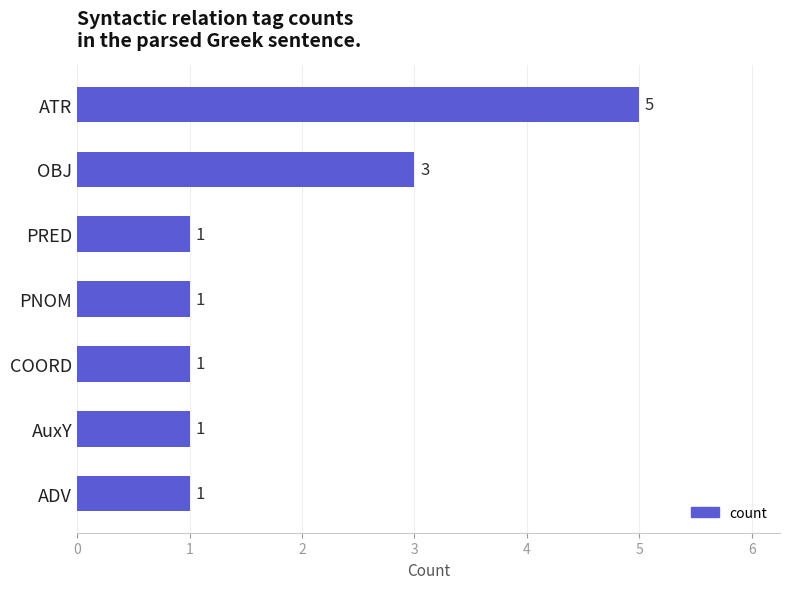

What is the average value?

2